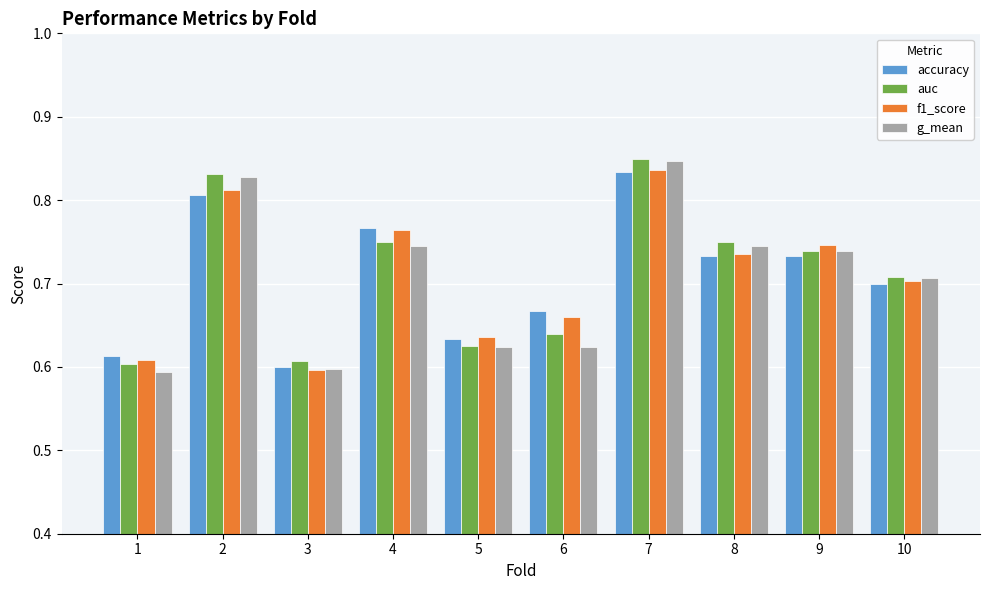

What is the sum of all accuracy values?

7.1